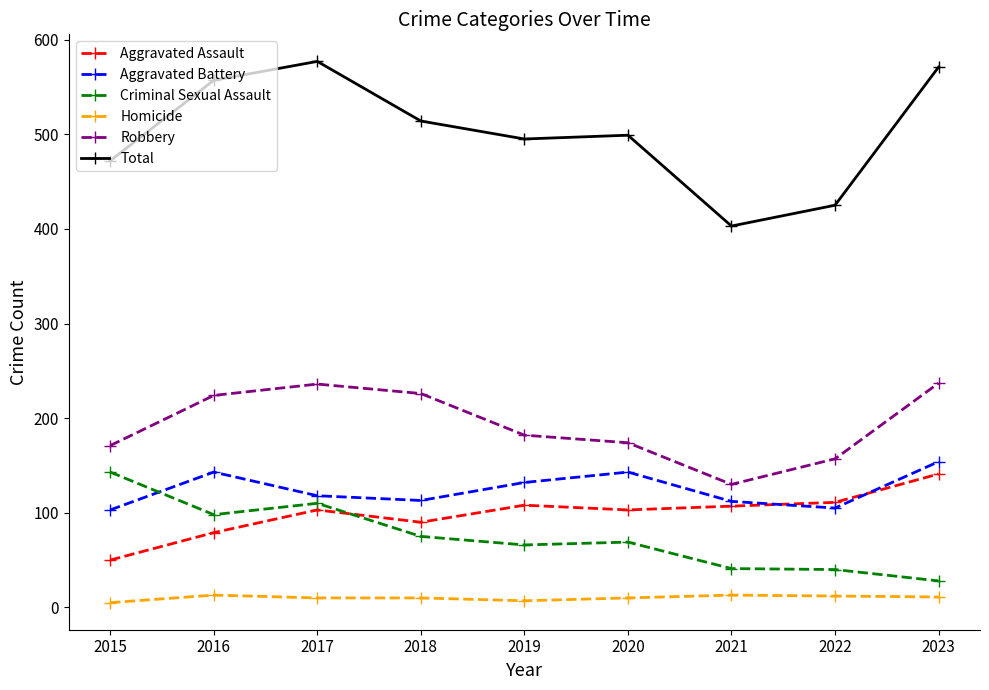

What is the difference between the Aggravated Assault values at 2022 and 2020?

8